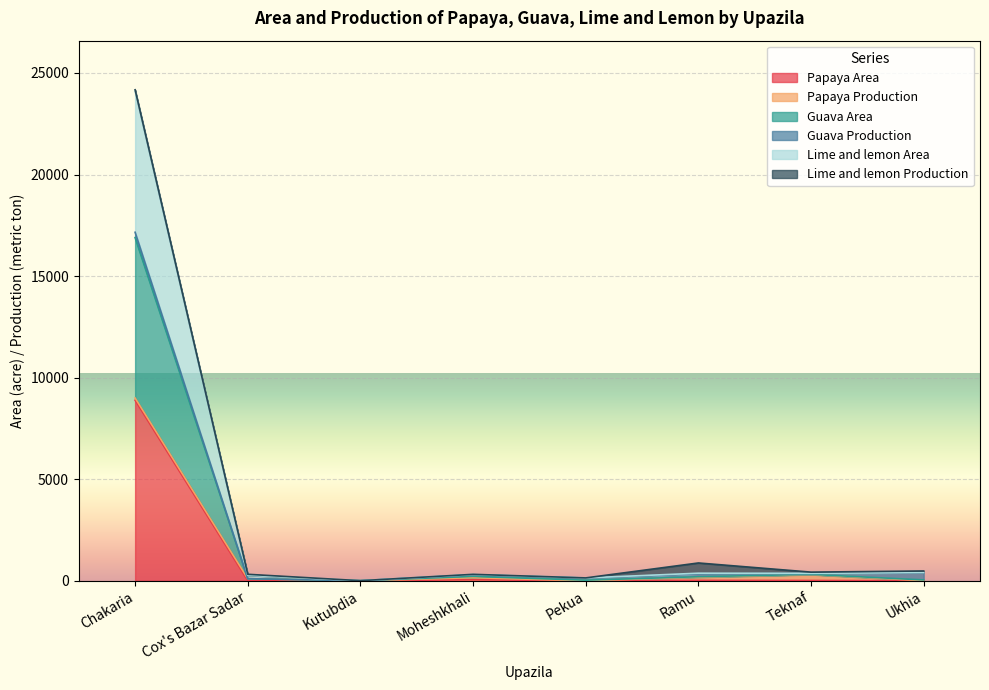

Where does the Guava Area series first go above 366?

Chakaria